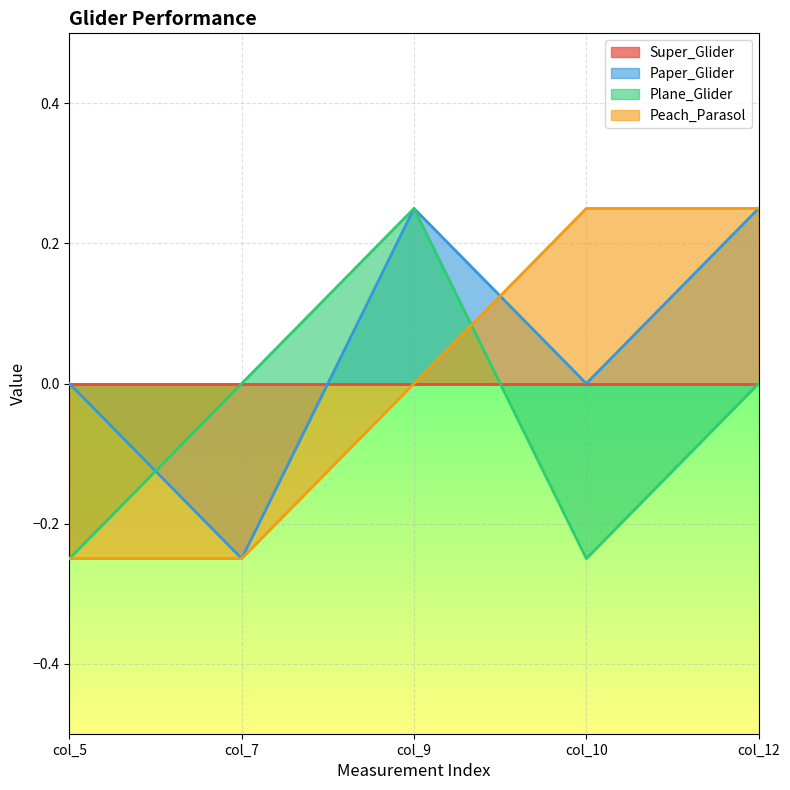

Which series changed the most between col_5 and col_9?

Plane_Glider